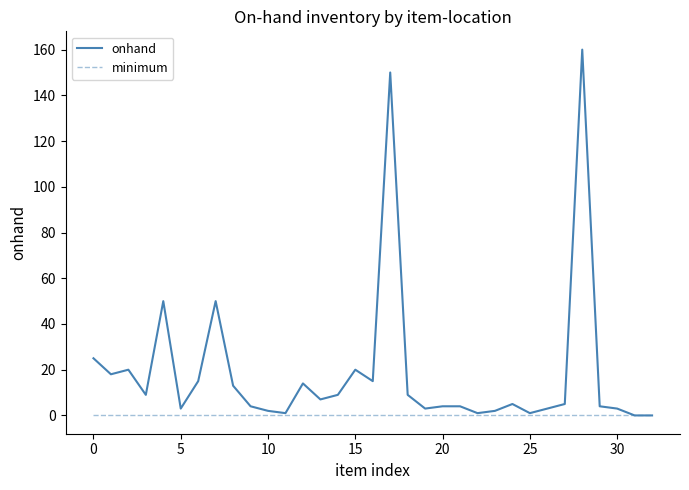

What is the average value of the onhand series?

19